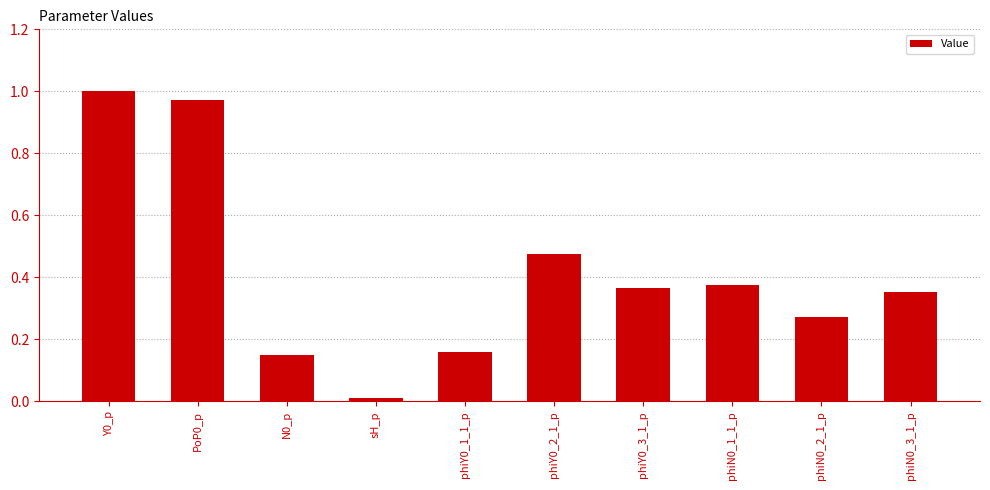

True or false: the data shows 0.6 at phiN0_3_1_p.

False